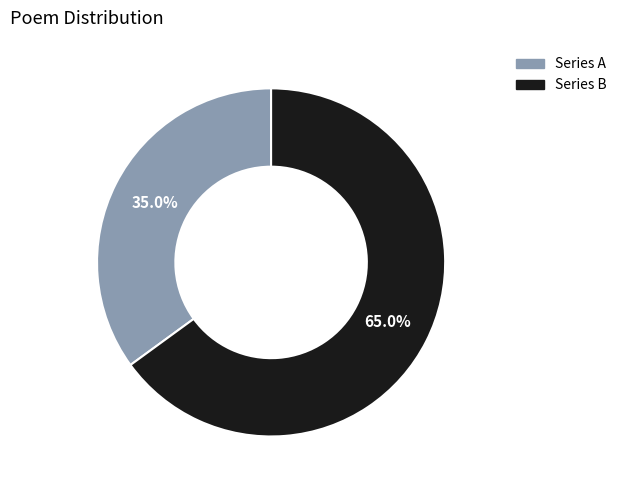

Which has a higher value, Series B or Series A?

Series B